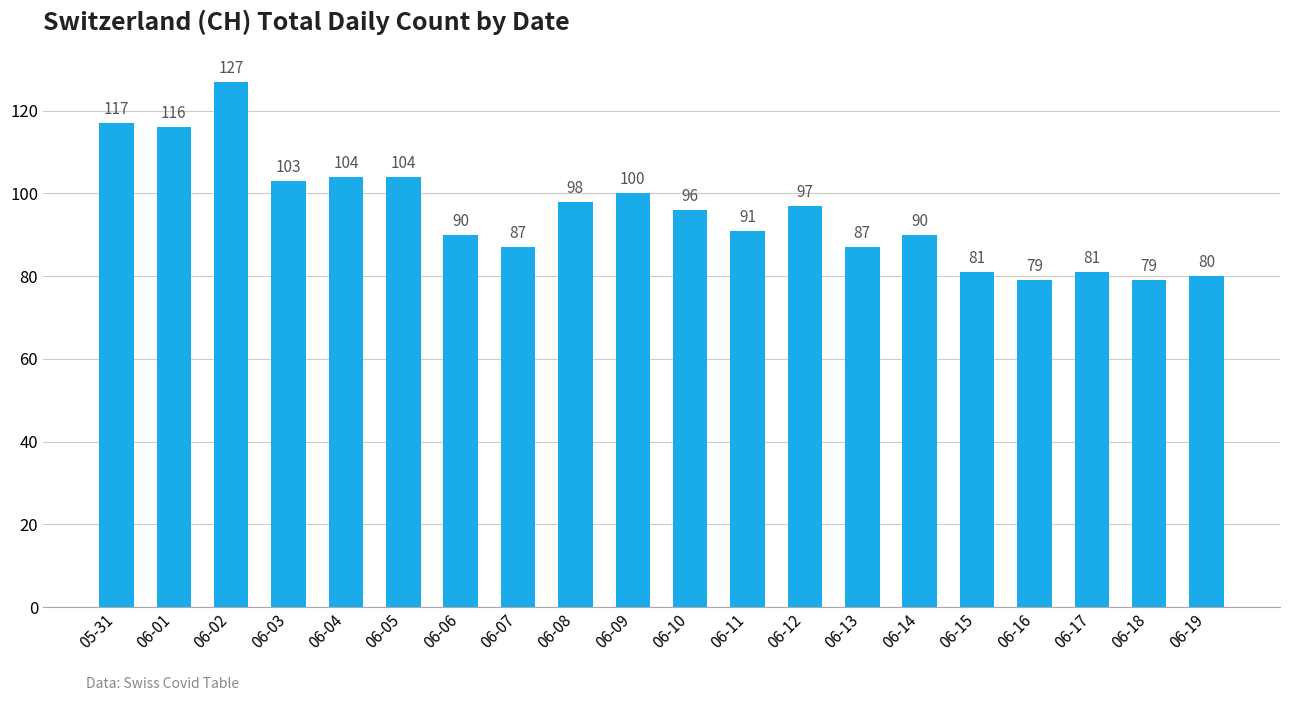

True or false: the data shows 20 at 06-12.

False